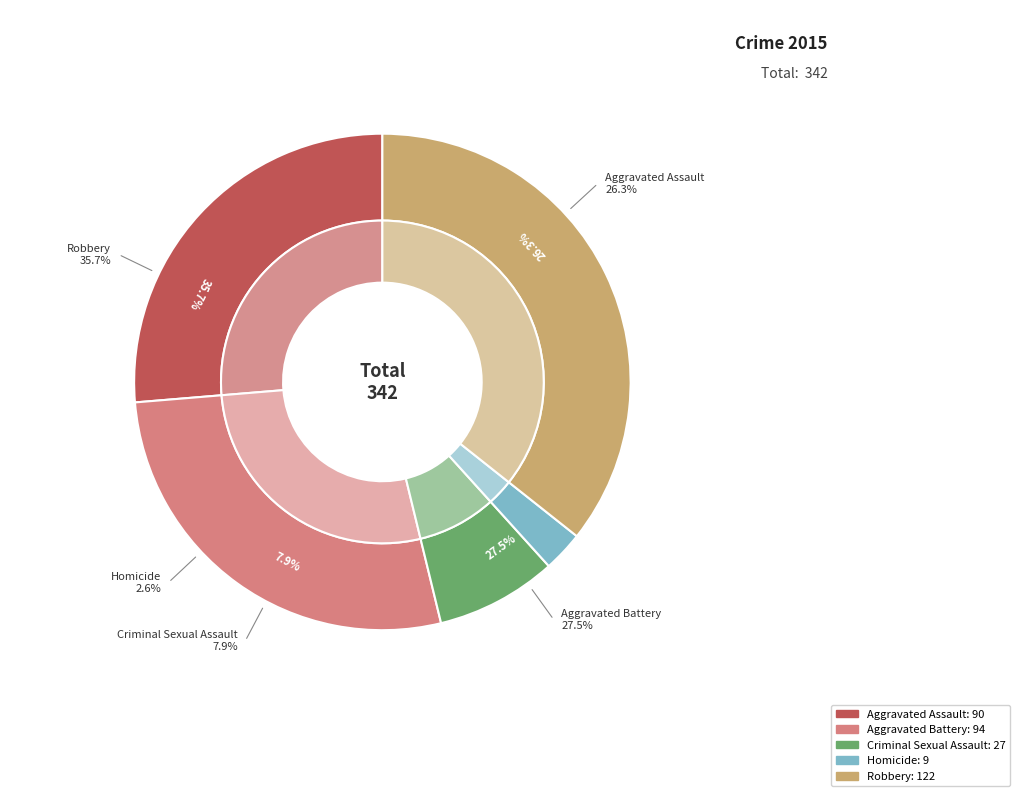

How many slices are in this pie chart?

5